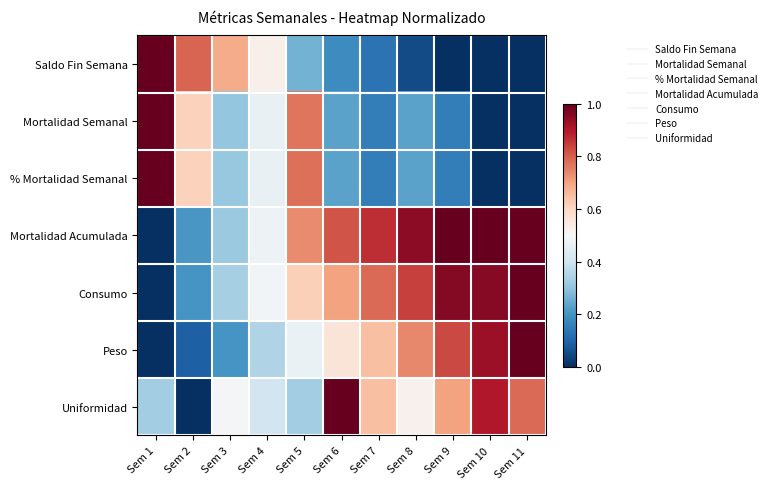

Reading left to right, list all the values displayed in this chart.

Saldo Fin Semana: Sem 1=1.0	Sem 2=0.8	Sem 3=0.7	Sem 4=0.5	Sem 5=0.3	Sem 6=0.2	Sem 7=0.1	Sem 8=0.1	Sem 9=0.0	Sem 10=0.0	Sem 11=0.0
Mortalidad Semanal: Sem 1=1.0	Sem 2=0.6	Sem 3=0.3	Sem 4=0.5	Sem 5=0.8	Sem 6=0.2	Sem 7=0.2	Sem 8=0.2	Sem 9=0.2	Sem 10=0.0	Sem 11=0.0
% Mortalidad Semanal: Sem 1=1.0	Sem 2=0.6	Sem 3=0.3	Sem 4=0.5	Sem 5=0.8	Sem 6=0.2	Sem 7=0.2	Sem 8=0.2	Sem 9=0.2	Sem 10=0.0	Sem 11=0.0
Mortalidad Acumulada: Sem 1=0.0	Sem 2=0.2	Sem 3=0.3	Sem 4=0.5	Sem 5=0.7	Sem 6=0.8	Sem 7=0.9	Sem 8=0.9	Sem 9=1.0	Sem 10=1.0	Sem 11=1.0
Consumo: Sem 1=0.0	Sem 2=0.2	Sem 3=0.3	Sem 4=0.5	Sem 5=0.6	Sem 6=0.7	Sem 7=0.8	Sem 8=0.8	Sem 9=1.0	Sem 10=1.0	Sem 11=1.0
Peso: Sem 1=0.0	Sem 2=0.1	Sem 3=0.2	Sem 4=0.4	Sem 5=0.5	Sem 6=0.6	Sem 7=0.7	Sem 8=0.7	Sem 9=0.8	Sem 10=0.9	Sem 11=1.0
Uniformidad: Sem 1=0.3	Sem 2=0.0	Sem 3=0.5	Sem 4=0.4	Sem 5=0.3	Sem 6=1.0	Sem 7=0.7	Sem 8=0.5	Sem 9=0.7	Sem 10=0.9	Sem 11=0.8